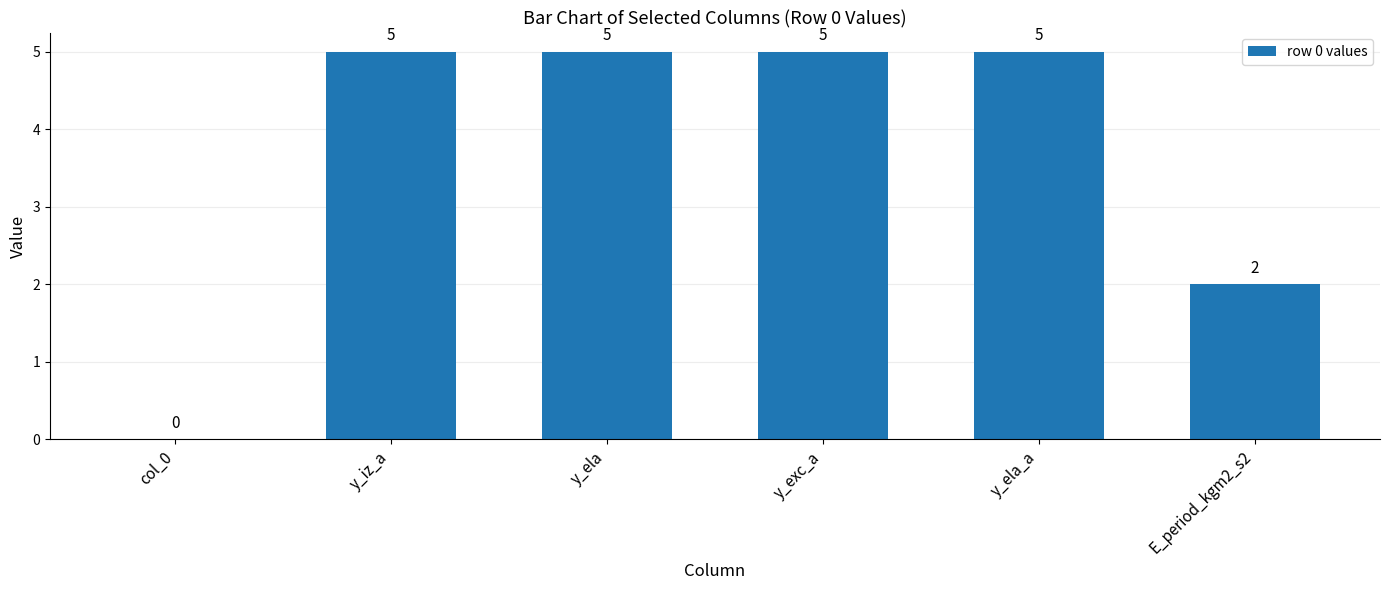

What is the change in value from y_ela to E_period_kgm2_s2?

-3